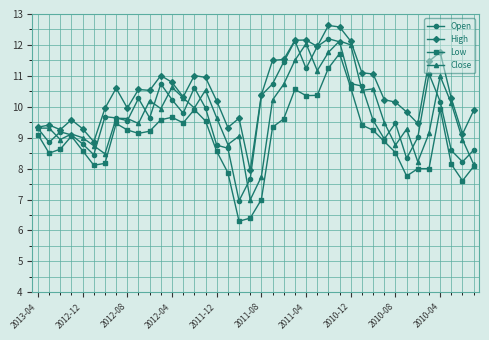

True or false: Close has more than 2 interior local peaks.

True